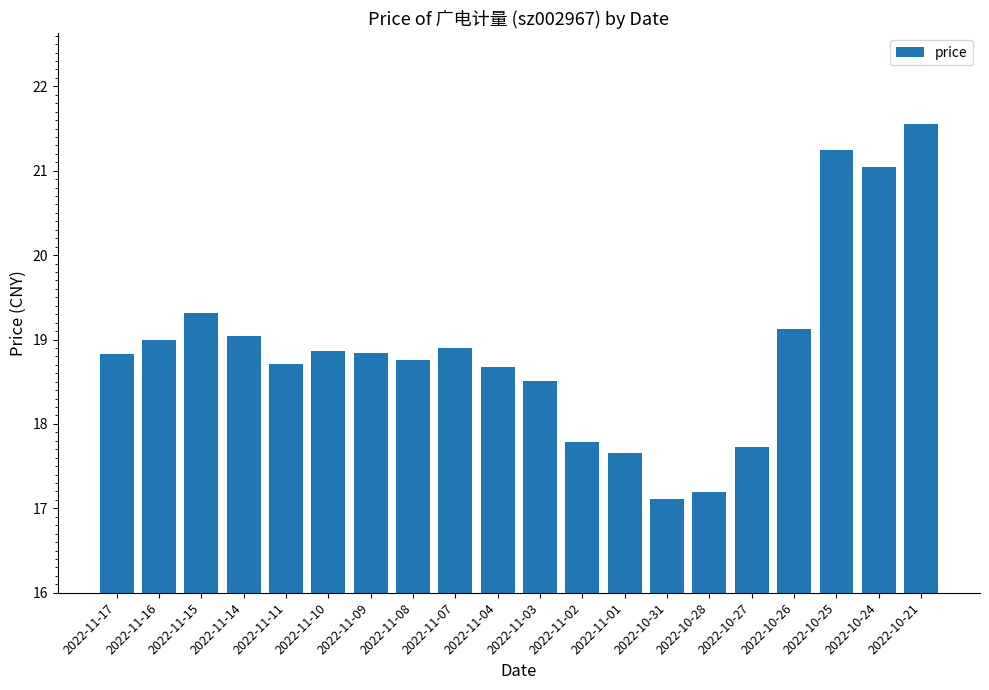

What is the greatest value displayed?

21.6